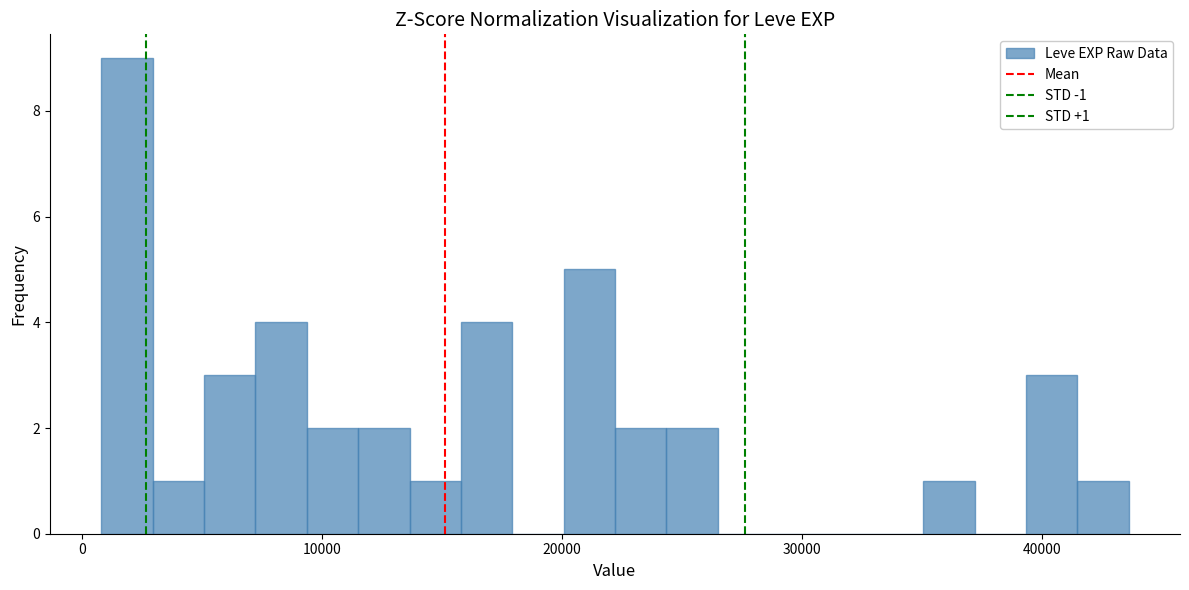

Read against the x-axis, roughly where is the centre of the tallest bar?

2000